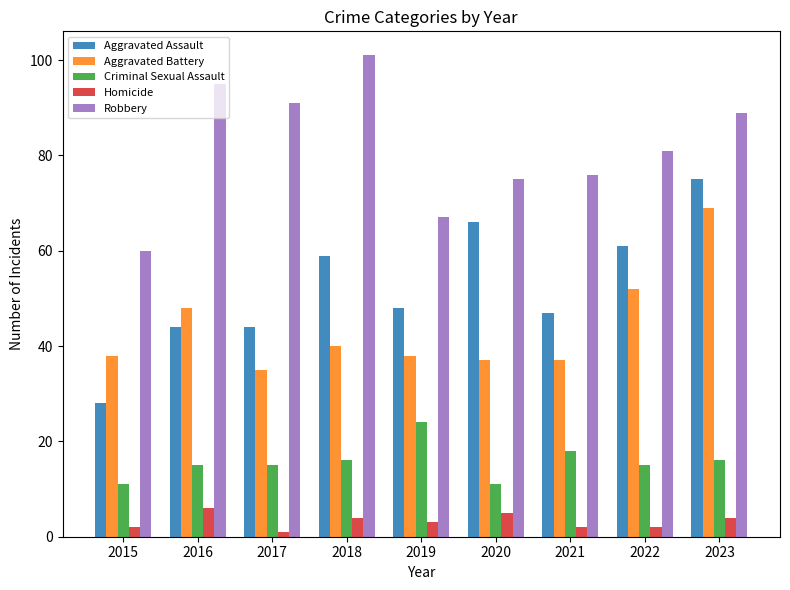

What is the sum of the Homicide values at 2018 and 2022?

6